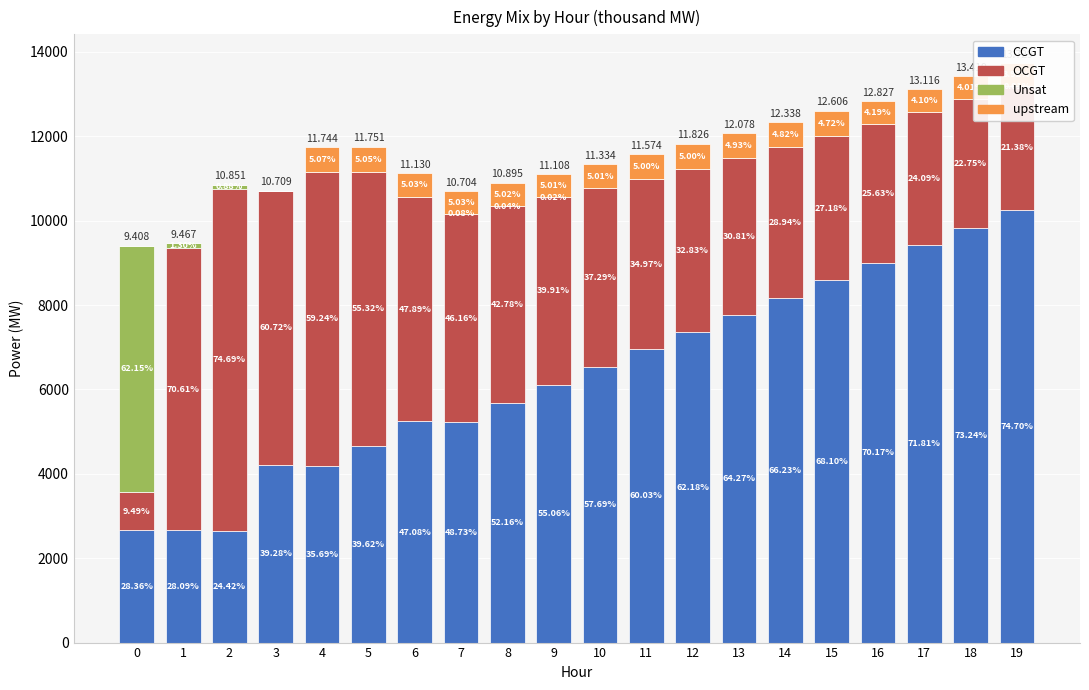

What are all the series names shown in the legend?

CCGT, OCGT, Unsat, upstream